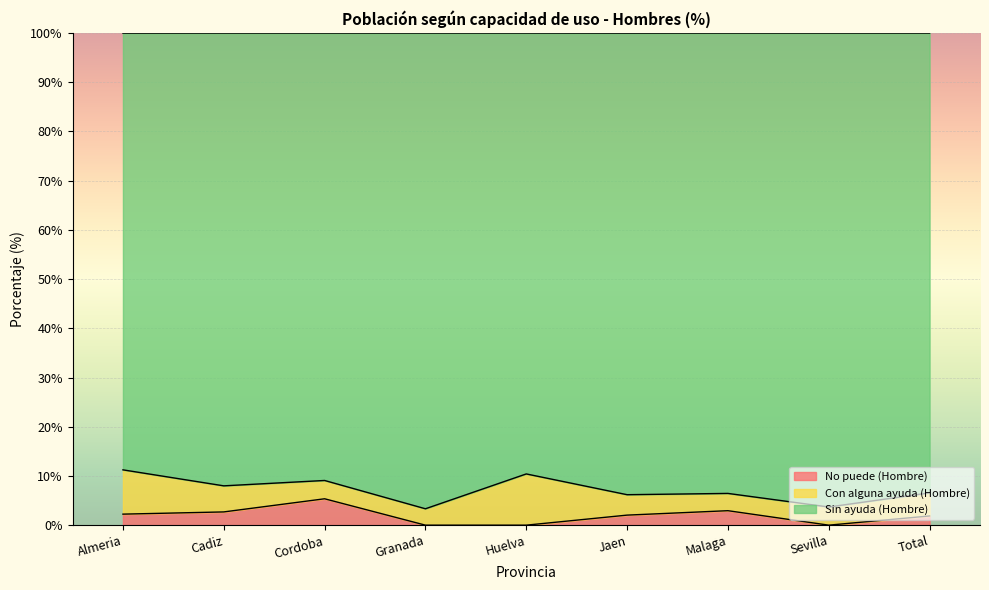

At how many categories does at least one series exceed 1?

9